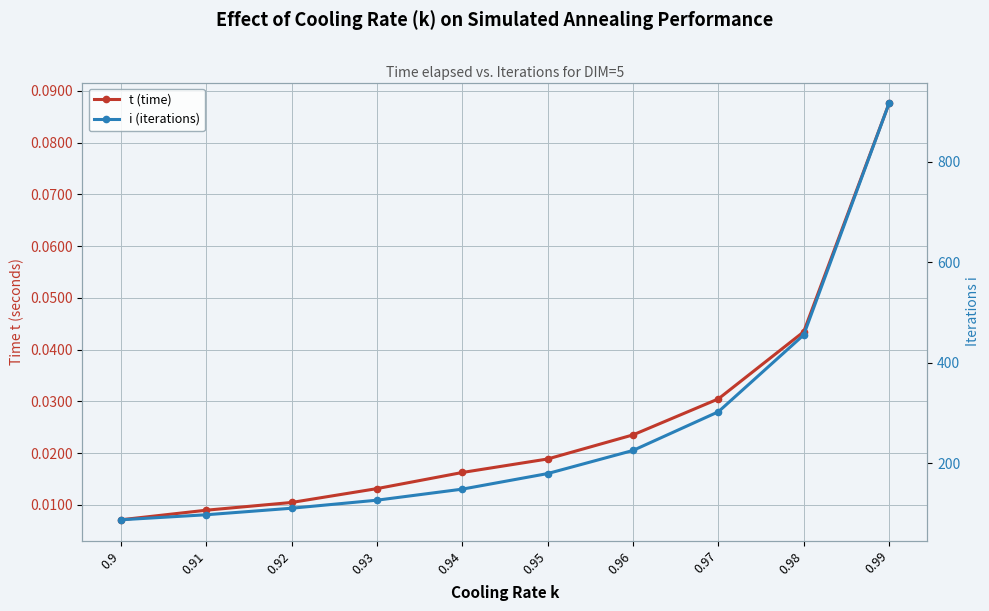

True or false: i (iterations) and t (time) intersect in this chart.

False